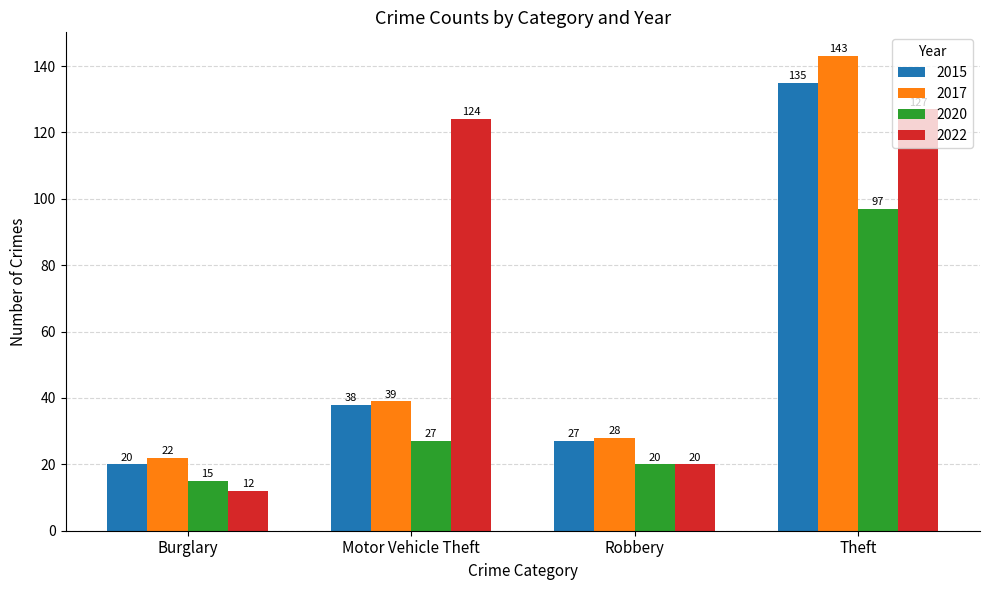

How many data points does each series have?

4